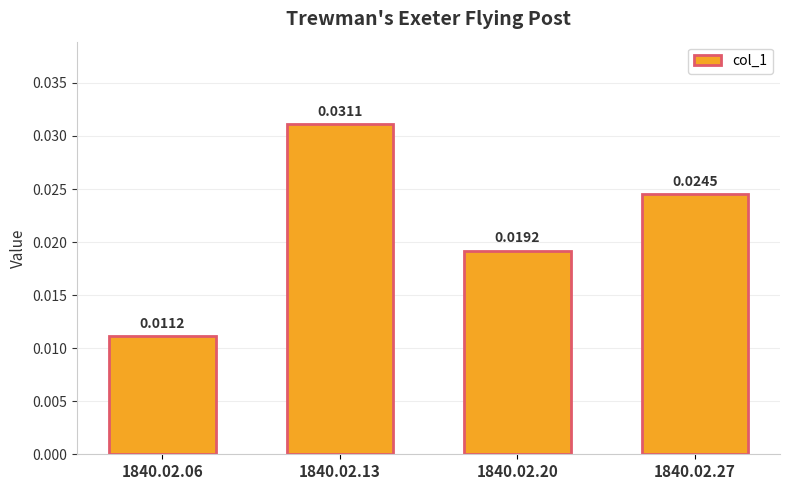

How many bars are there in total?

4